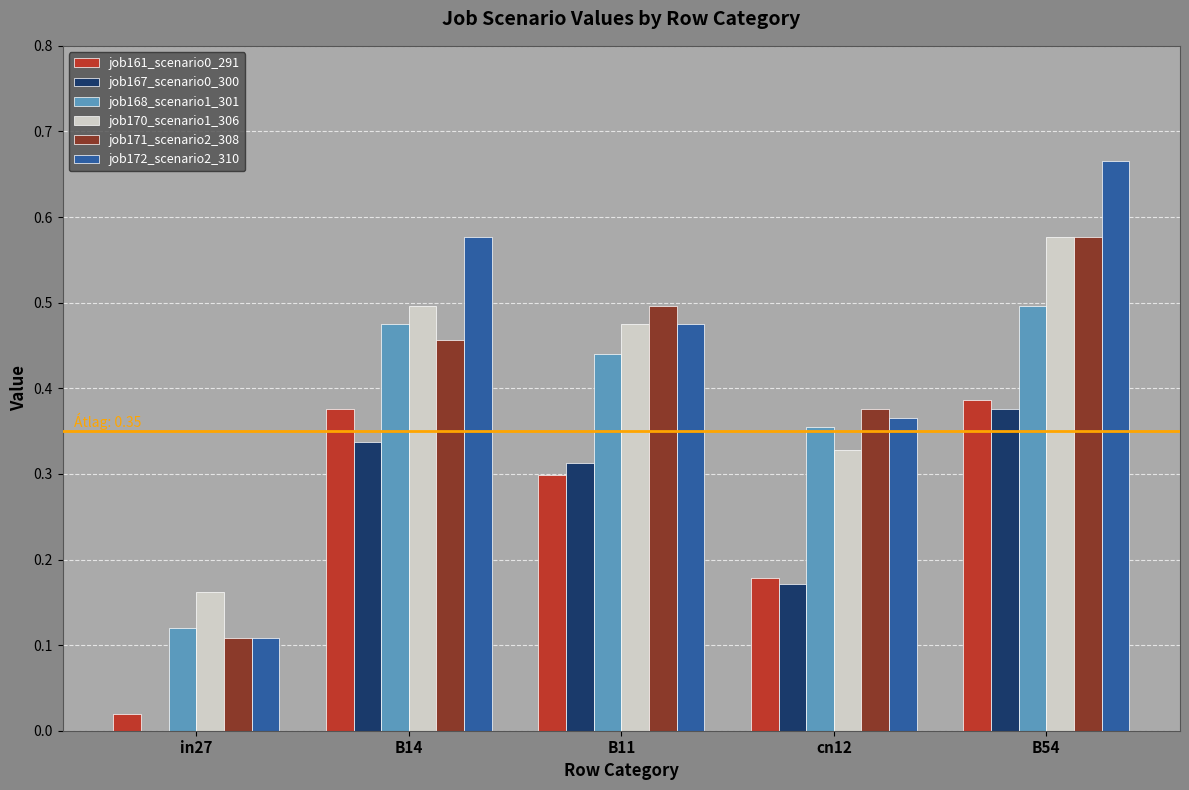

The job170_scenario1_306 series shows 0.3 at cn12. True or false?

True